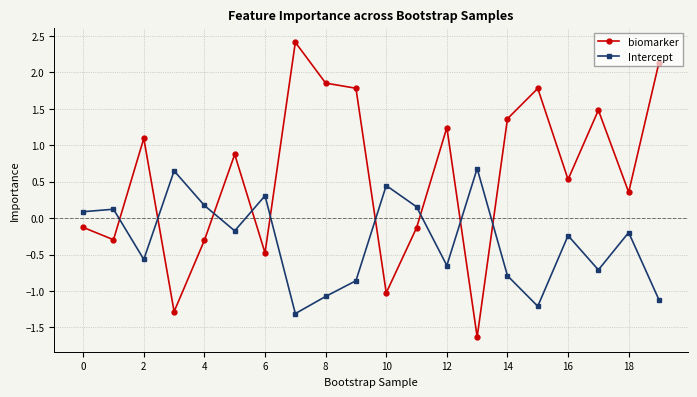

At how many categories does at least one series exceed 1?

9